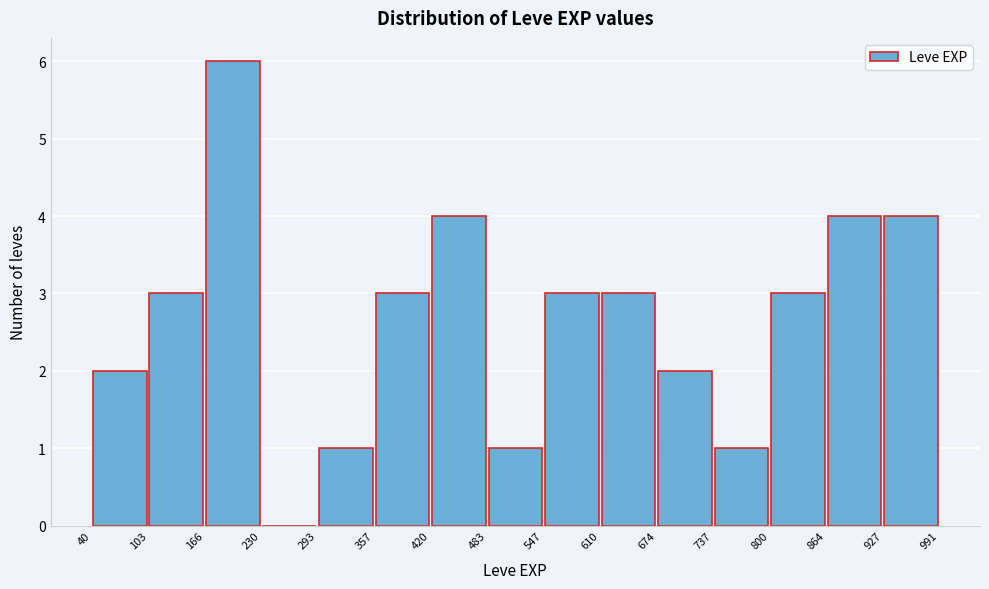

Reading left to right, transcribe this chart: for each bar, give the range it covers on the x-axis and its height. The values are not printed on the chart, so give them approximately, as read against the axis.

40 to 103: 2
103 to 166: 3
166 to 230: 6
230 to 293: 0
293 to 357: 1
357 to 420: 3
420 to 483: 4
483 to 547: 1
547 to 610: 3
610 to 674: 3
674 to 737: 2
737 to 800: 1
800 to 864: 3
864 to 927: 4
927 to 991: 4